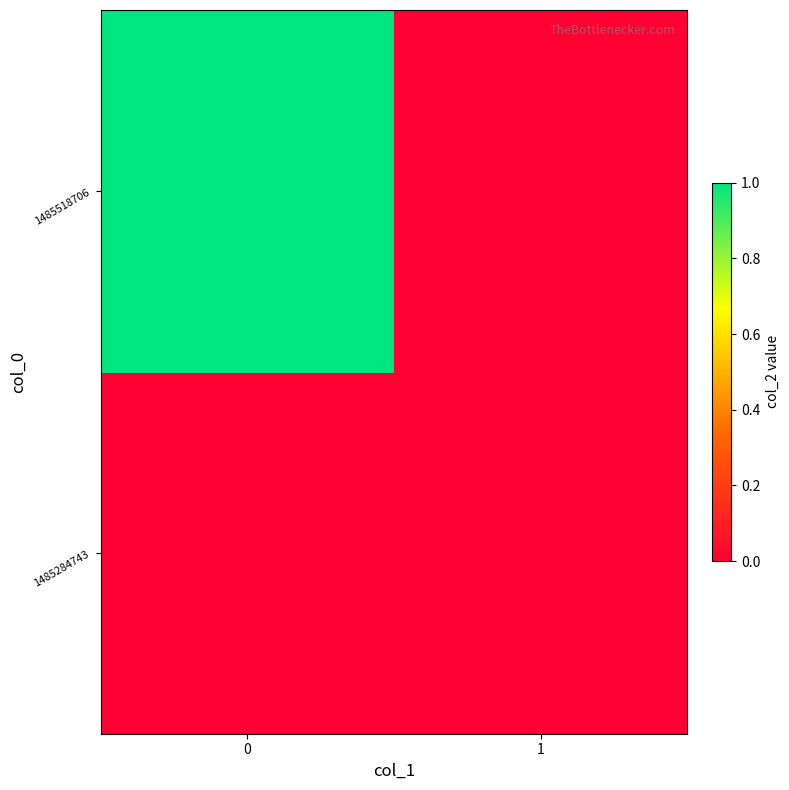

At how many categories does at least one series exceed 0?

1